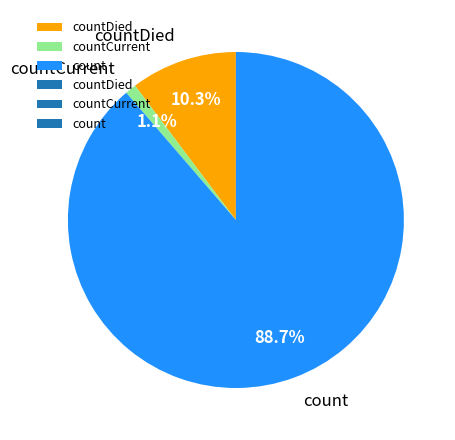

How many slices are in this pie chart?

3